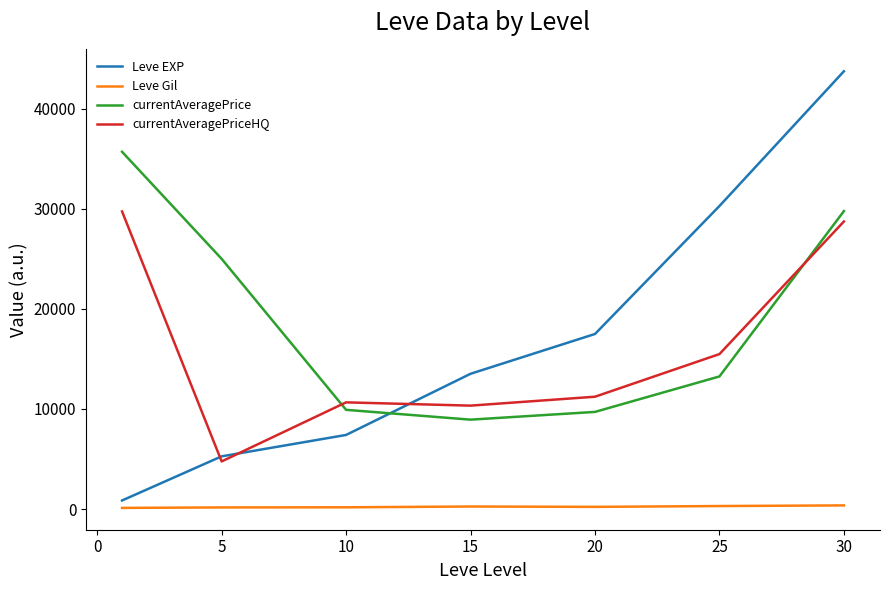

At how many categories does at least one series exceed 37195?

1